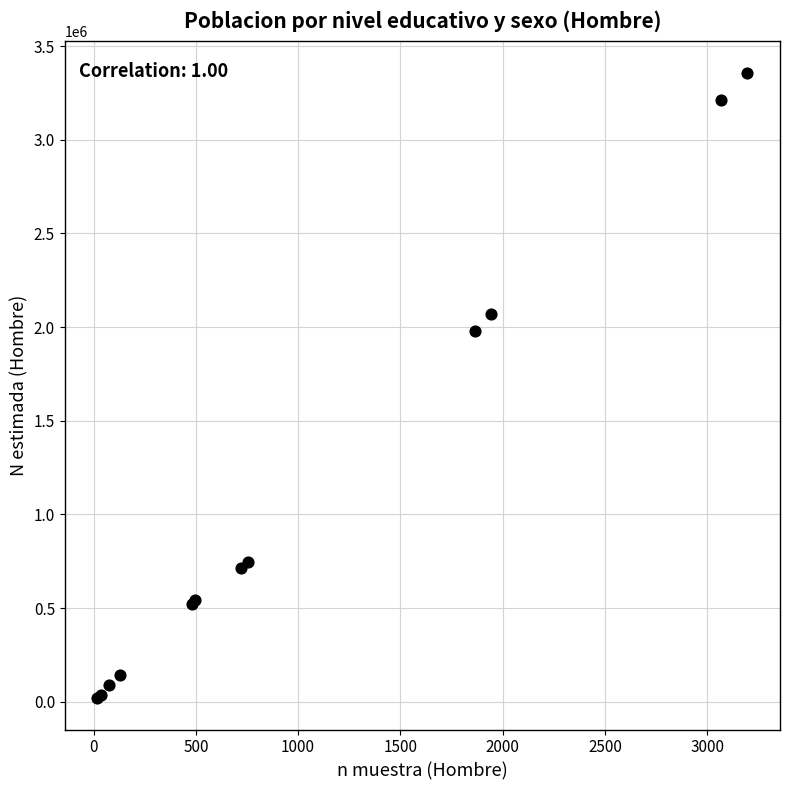

What Y value in the scatter plot is closest to 1688688?

1978407